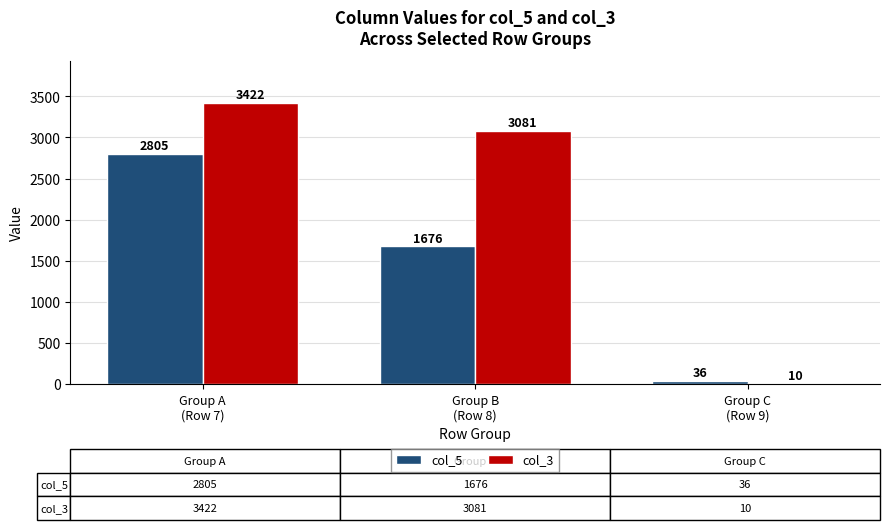

Which series has the widest spread of values?

col_3